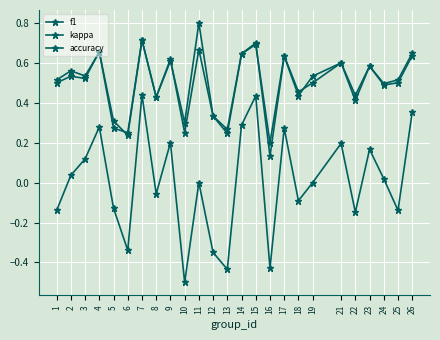

How many distinct data groups are displayed?

3